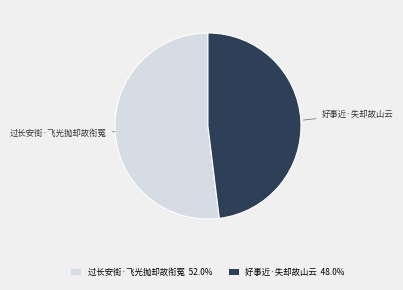

Rank the categories by value from lowest to highest.

好事近·失却故山云, 过长安街·飞光抛却故衔冤